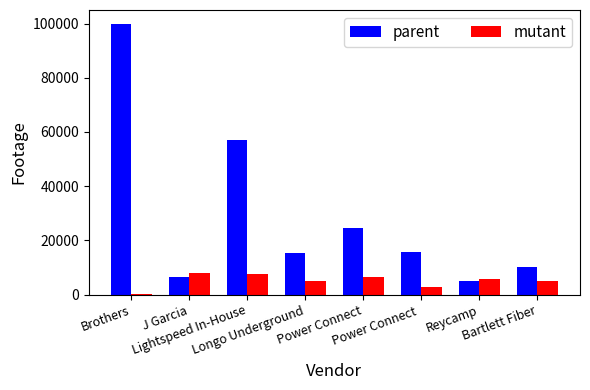

Which series has the largest total across all categories?

parent